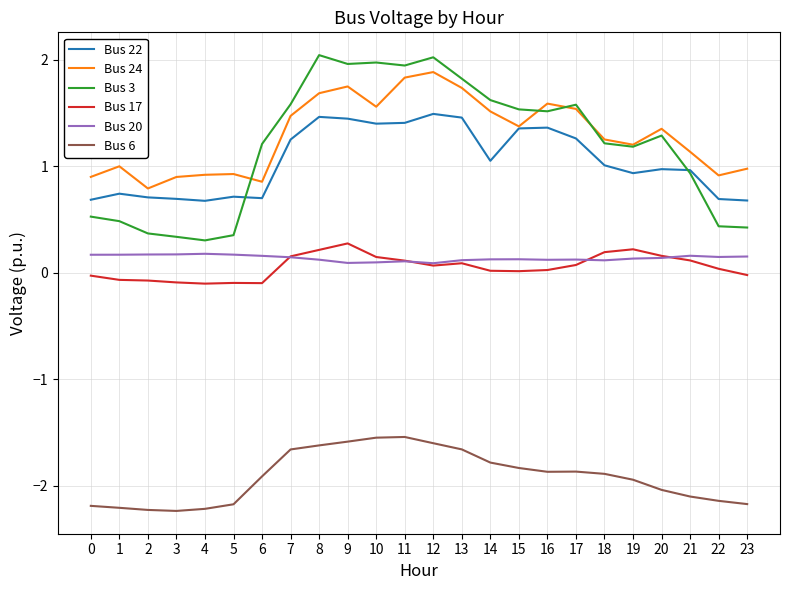

What is the total value across all series at 8?

3.9